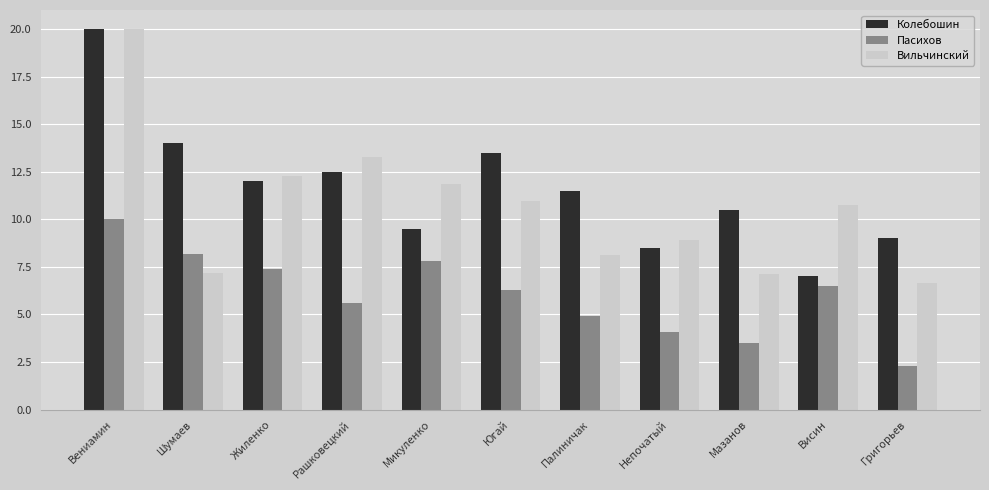

True or false: Колебошин has a value of 8.3 at Югай.

False